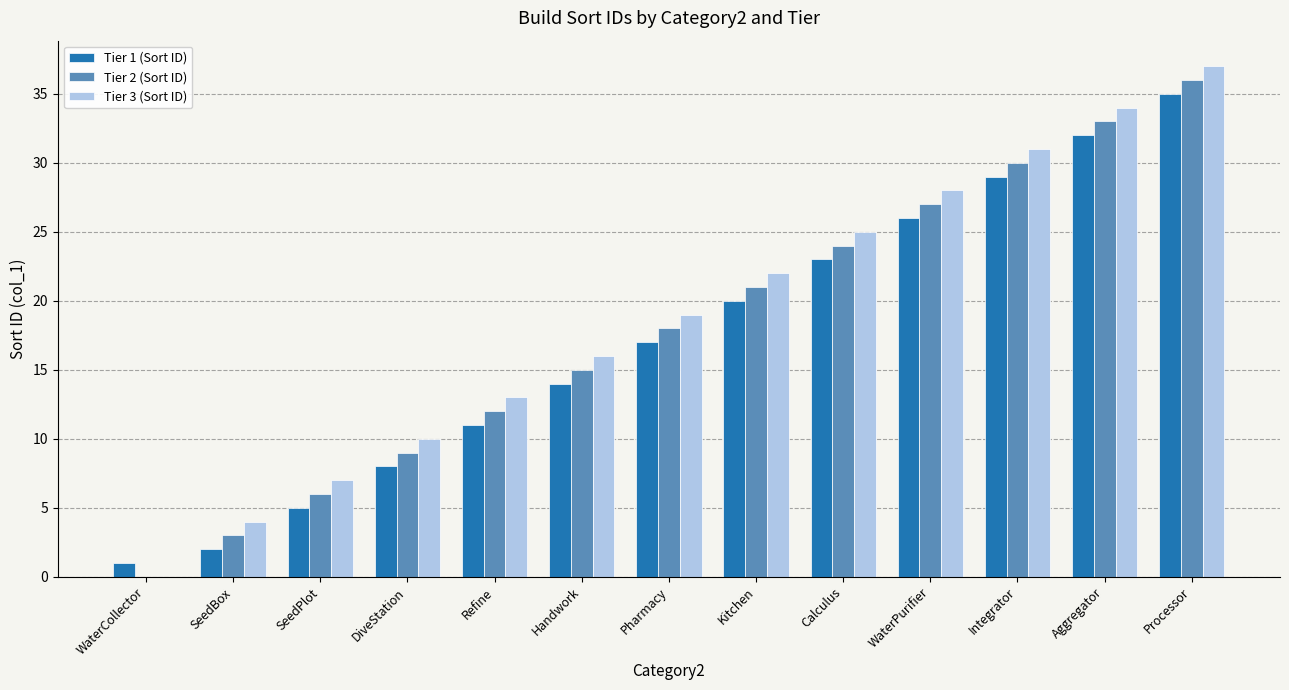

What is the total value across all series at Refine?

36